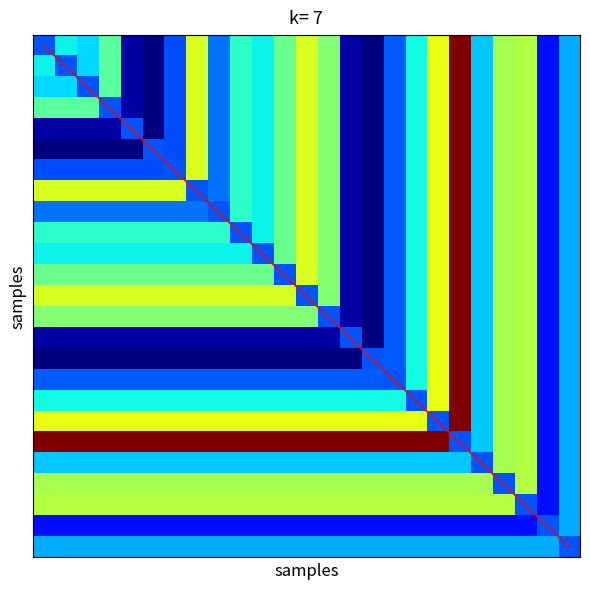

How many data points does each series have?

25